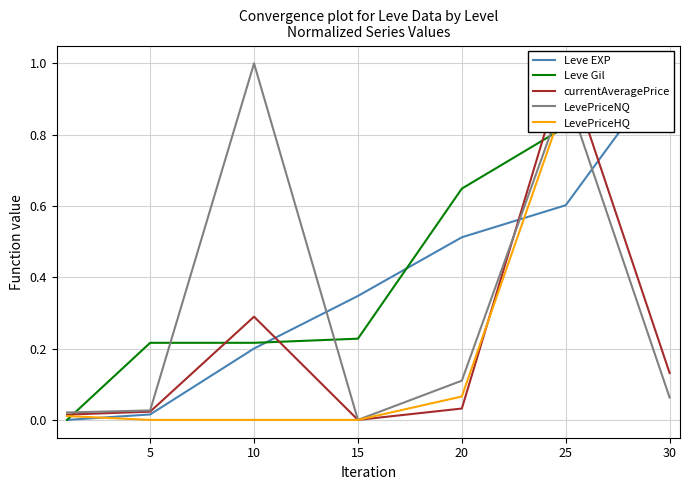

Rank the series by their maximum value, from lowest to highest.

Leve EXP, Leve Gil, currentAveragePrice, LevePriceNQ, LevePriceHQ